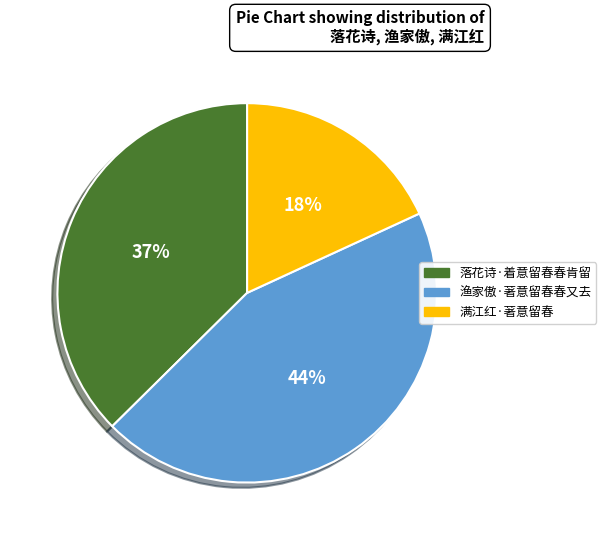

To the nearest percent, what is the combined percentage of 满江红·著意留春 and 落花诗·着意留春春肯留?

56%